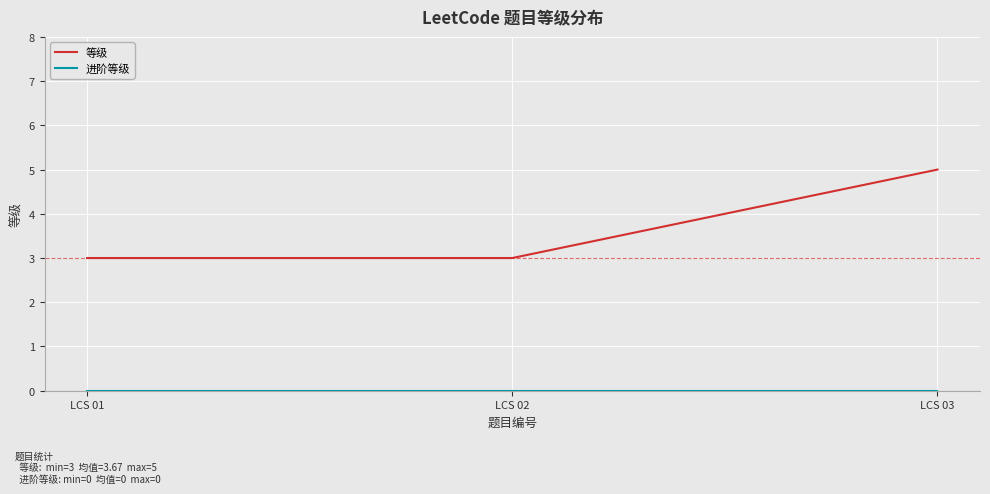

How many 等级 values are between 3 and 5?

3